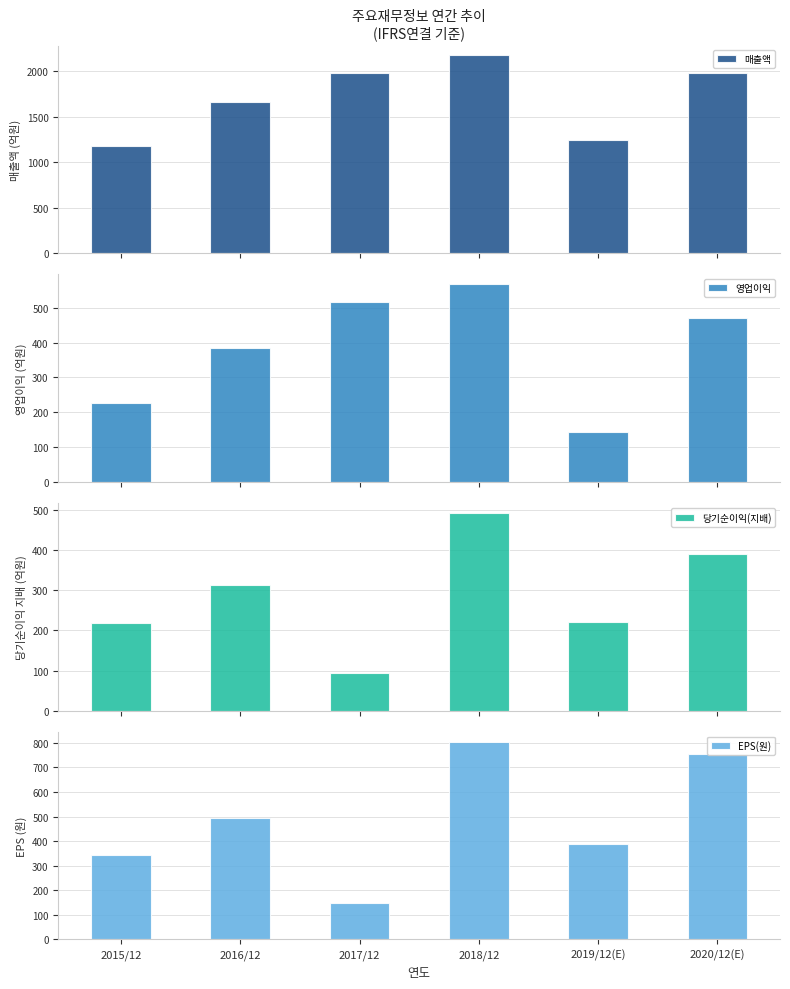

What is the total value across all series at 2015/12?

1966